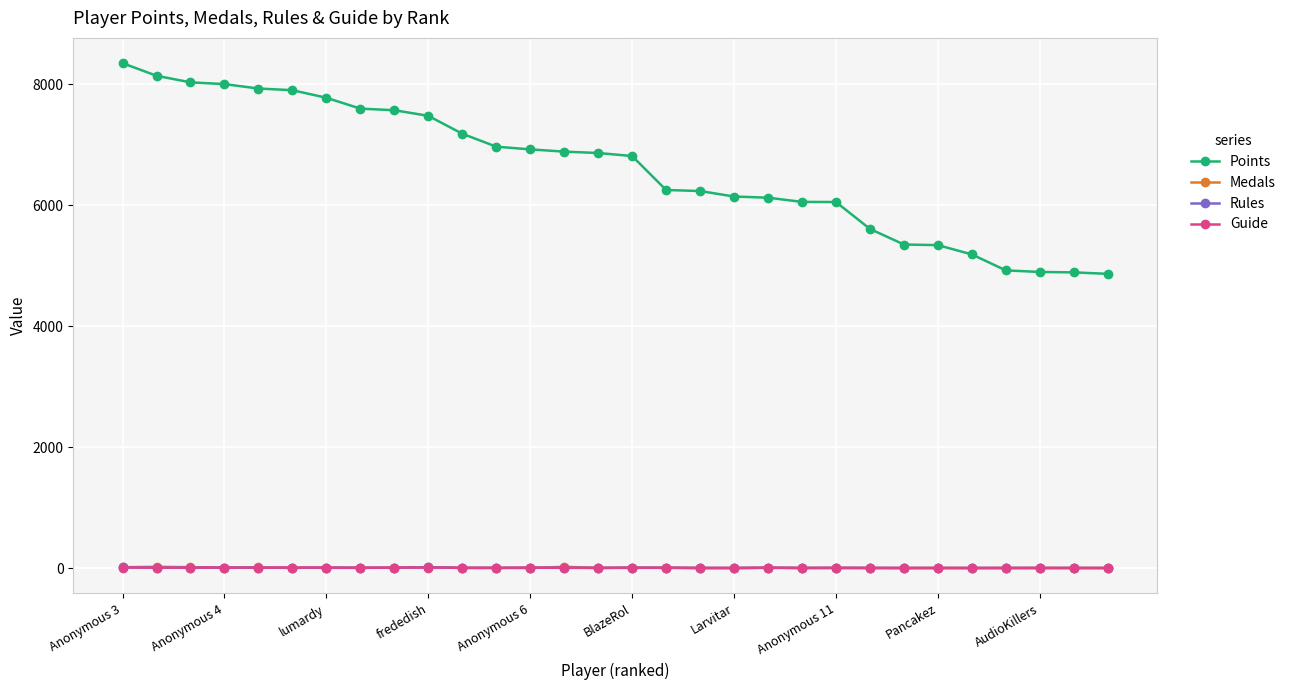

True or false: Points and Guide cross at least once.

False